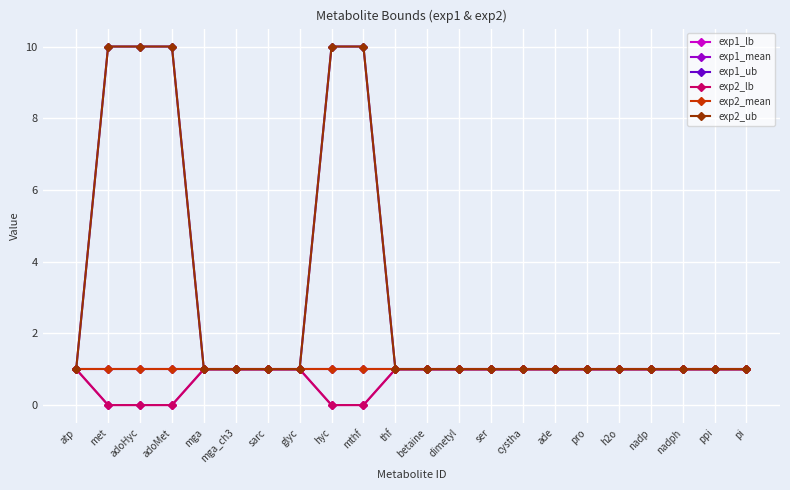

Is this an area chart (filled region under the line)?

No